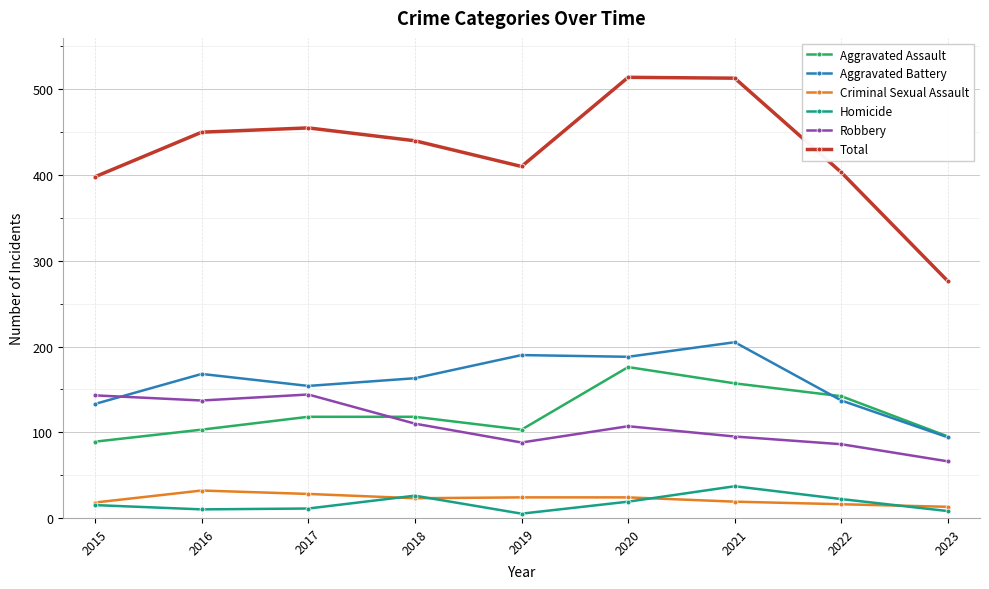

At which category does Aggravated Assault reach its first local valley?

2019